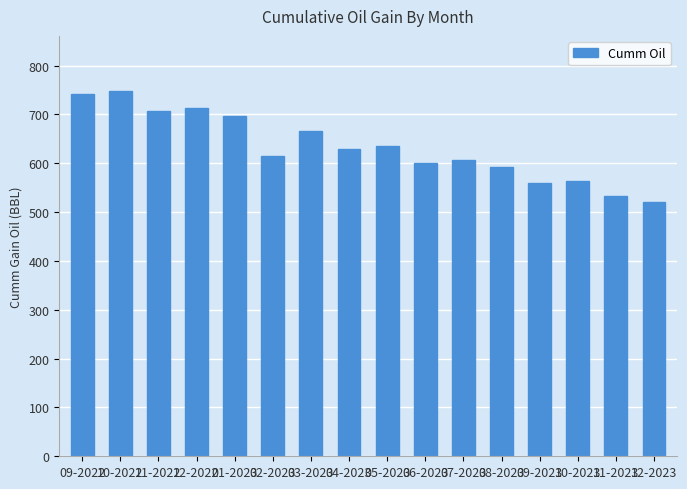

What is the change in value from 01-2023 to 04-2023?

-67.7